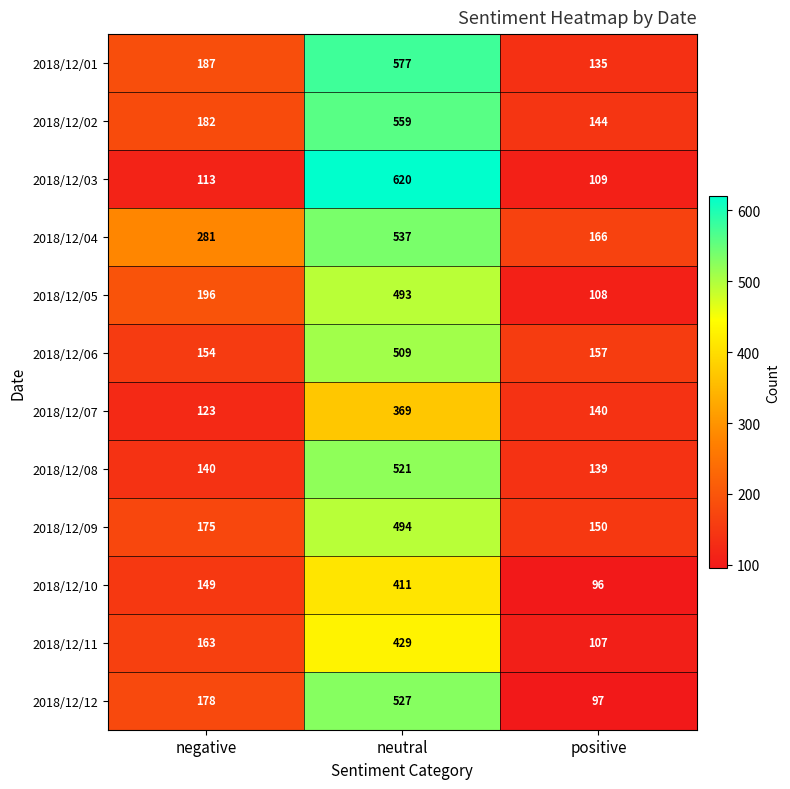

Read the 2018/12/09 value at negative.

175